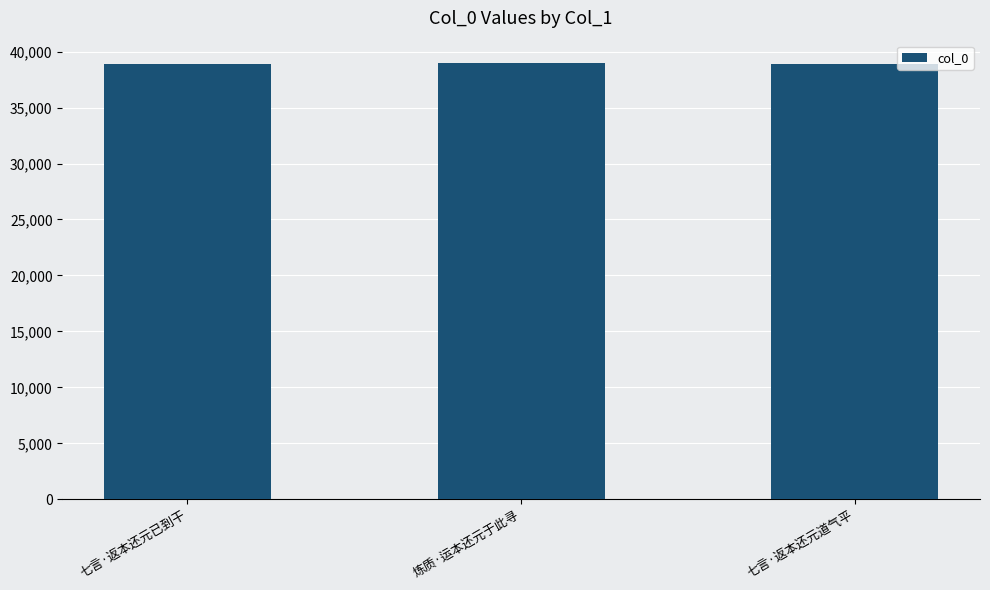

The value at 七言·返本还元已到干 is 50818. True or false?

False